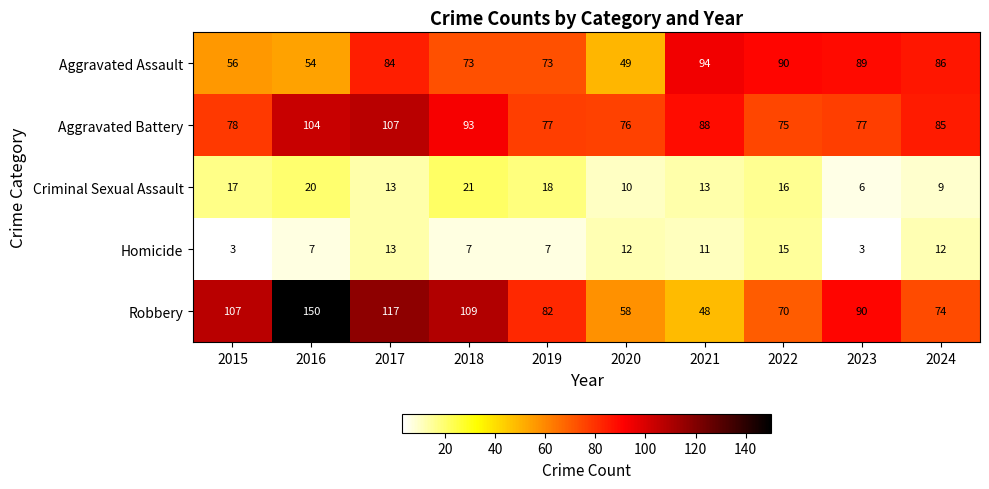

Which series has the widest spread of values?

Robbery